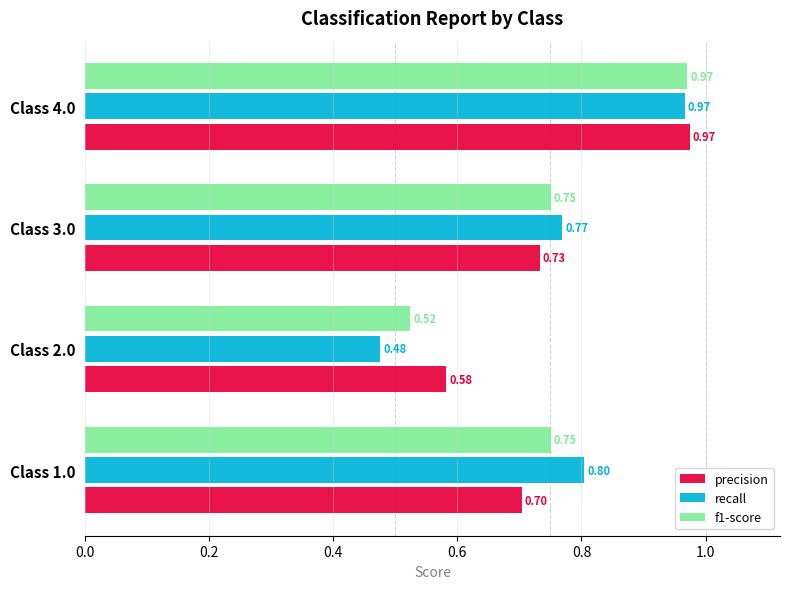

List the labels in order of precision value, largest first.

Class 4.0, Class 3.0, Class 1.0, Class 2.0